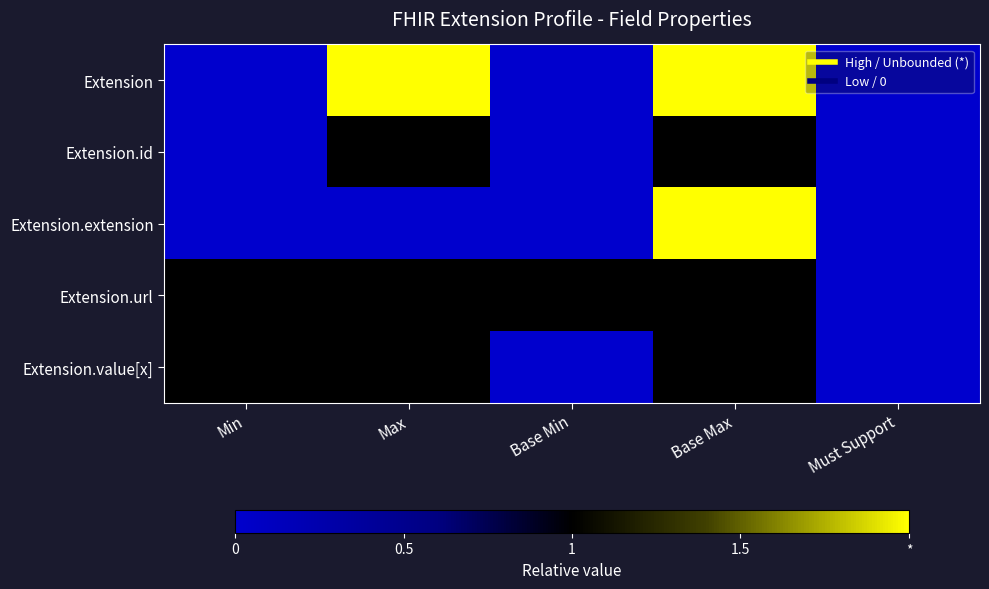

What is the spread (max minus min) of values at Min?

1